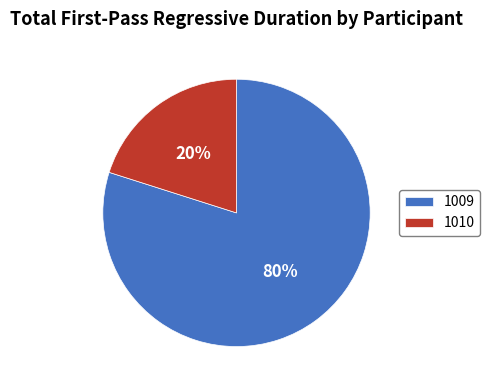

To the nearest percent, what percentage of the pie is 1010?

20%